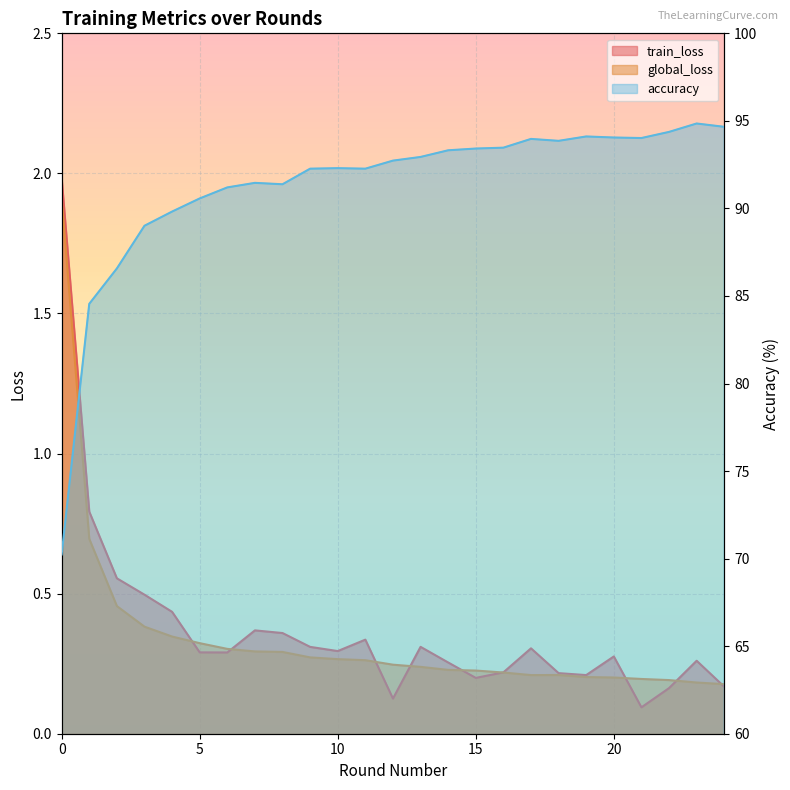

At which label is accuracy closest to 82?

1